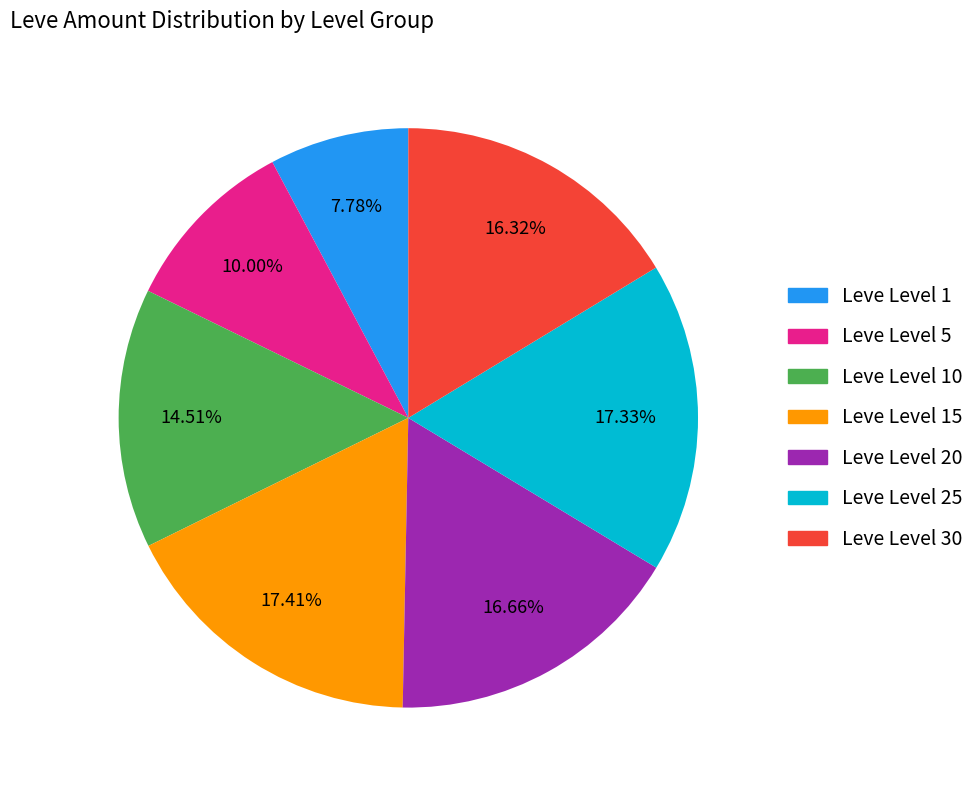

To the nearest percent, what is the average slice percentage?

14%